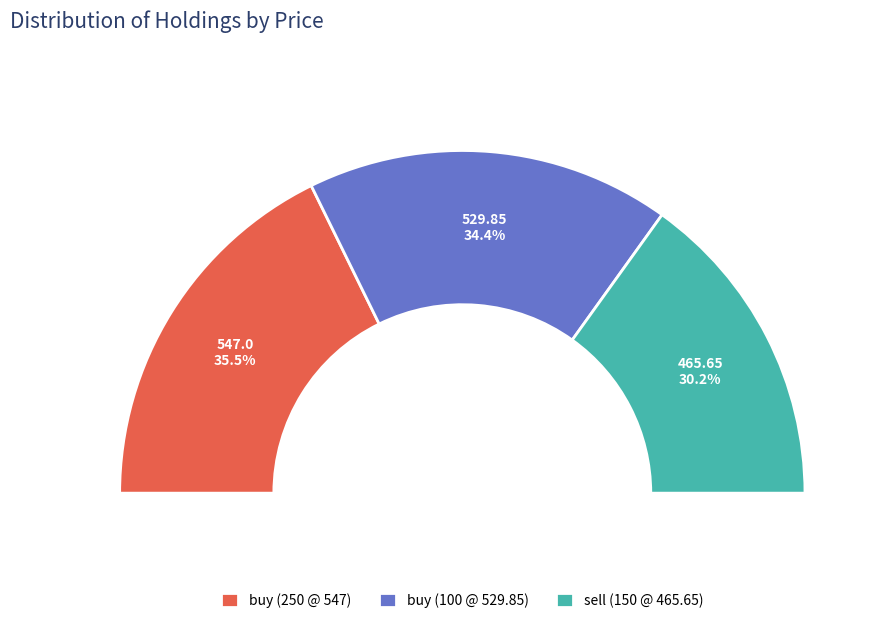

What percentage is the buy_250 slice, to the nearest percent?

35%